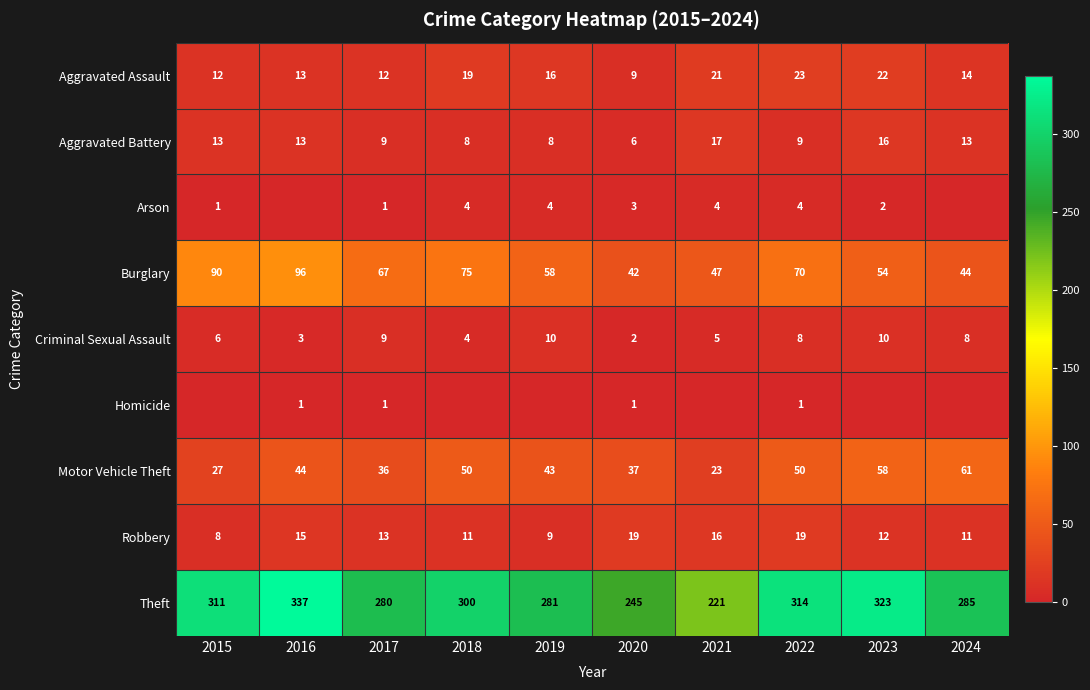

What is the difference between the second highest and minimum values in the Aggravated Assault series?

13